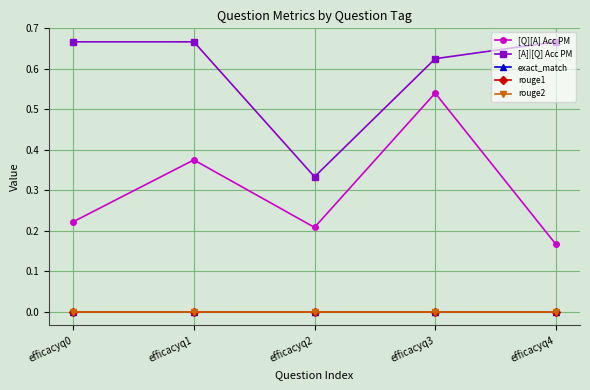

True or false: exact_match and rouge2 cross at least once.

False